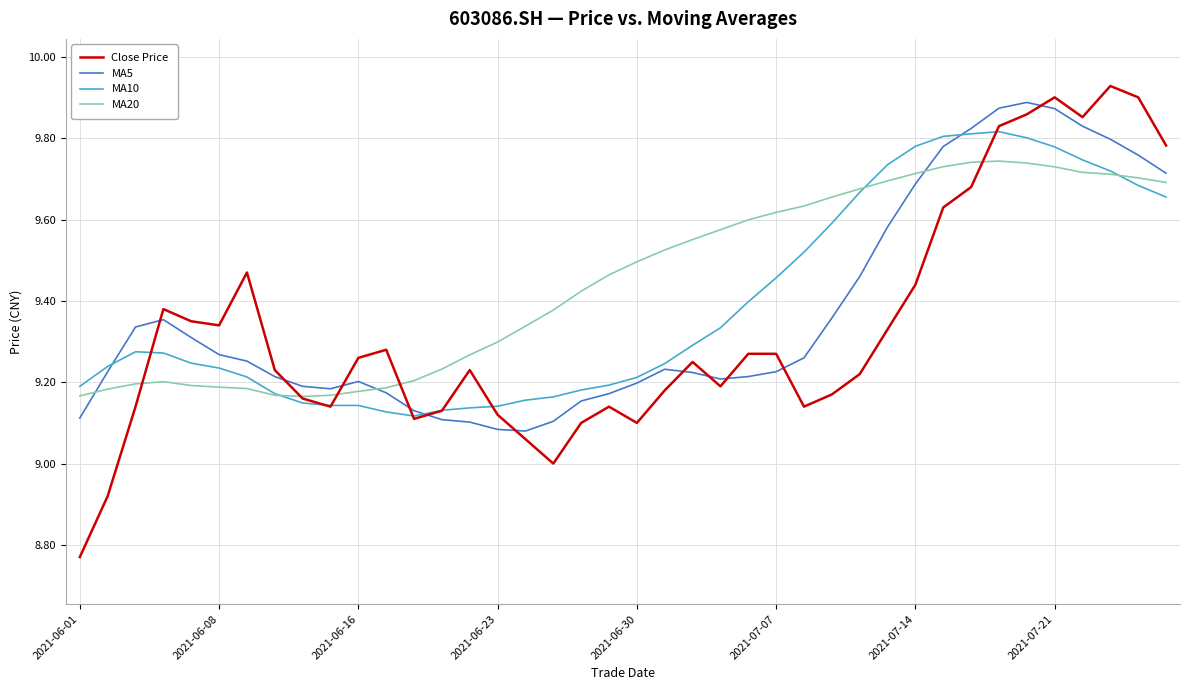

Which series has the widest spread of values?

Close Price